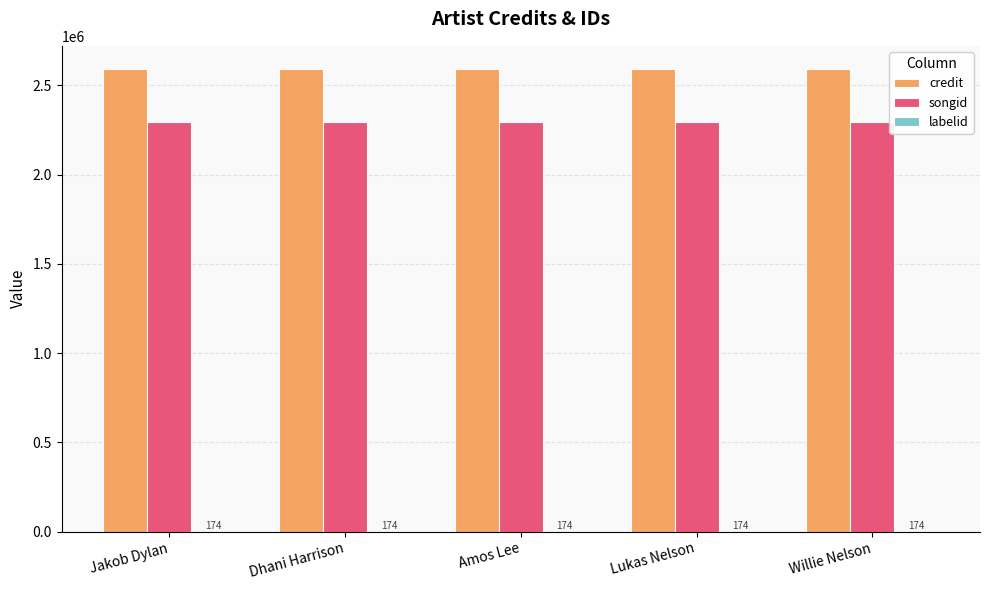

True or false: credit has a value of 2591089 at Amos Lee.

True